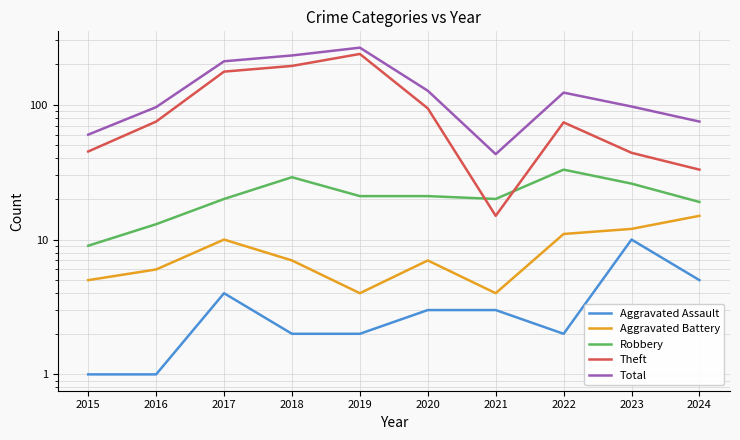

Rank the categories by Robbery value from lowest to highest.

2015, 2016, 2024, 2017, 2021, 2019, 2020, 2023, 2018, 2022